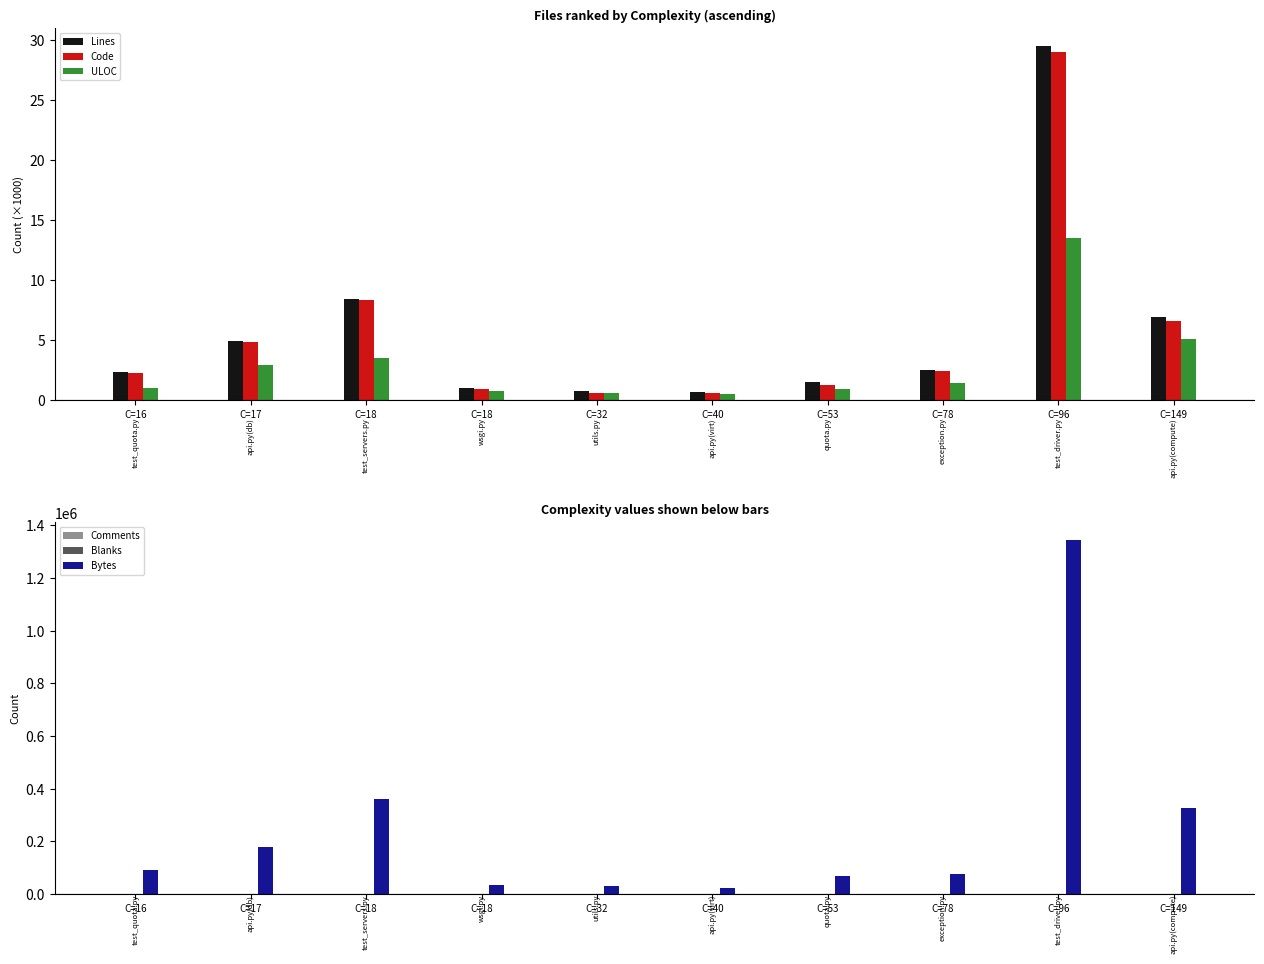

Where does the Code series first go above 2?

C=16